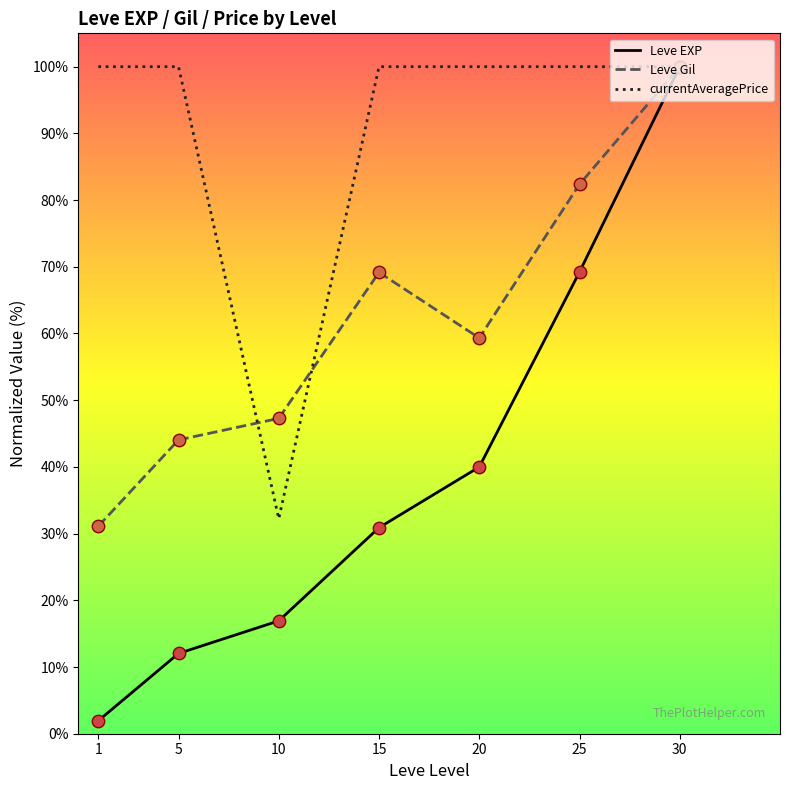

Which series has the largest Y range (max minus min)?

Leve EXP